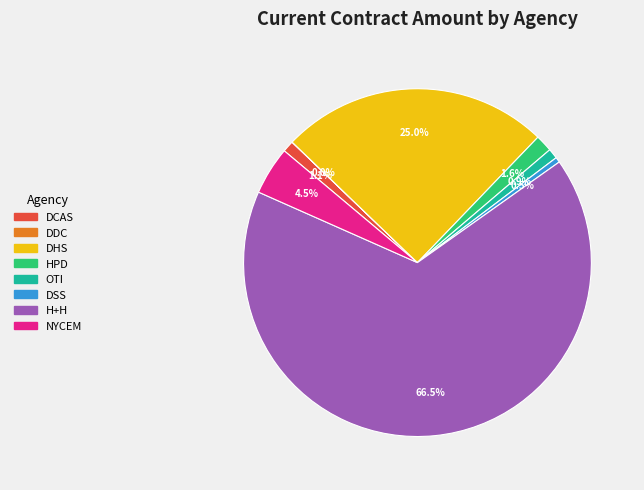

Which has a higher value, OTI or H+H?

H+H